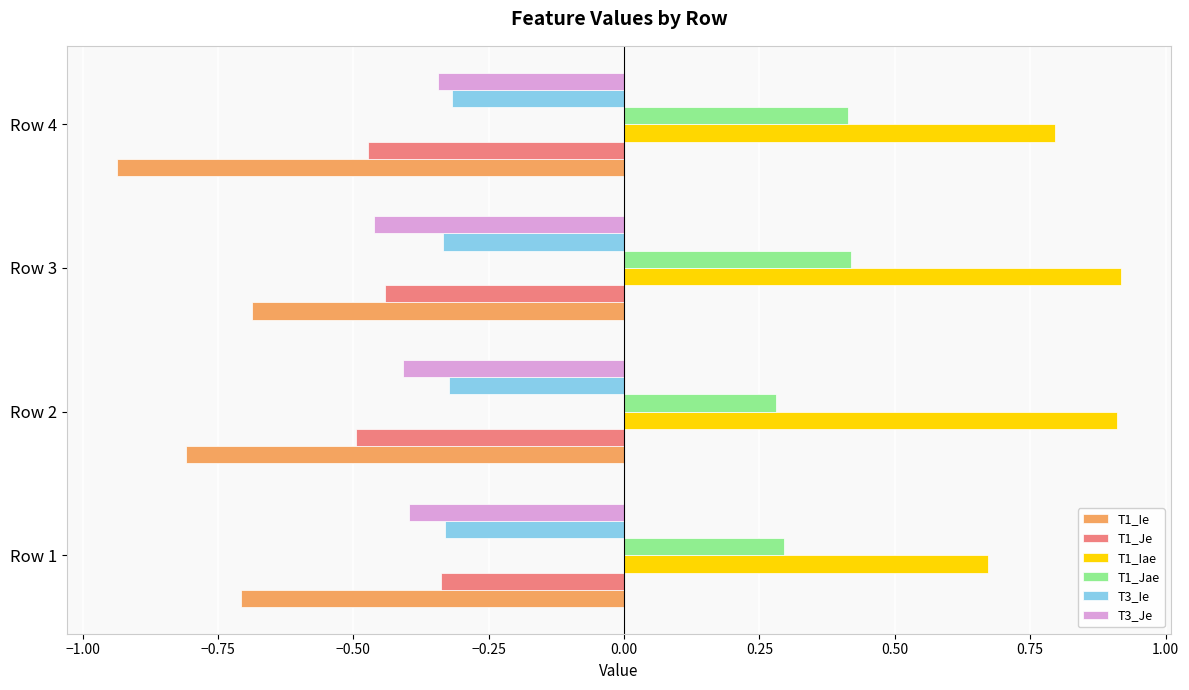

At Row 2, list the series in order from smallest to largest.

T1_Ie, T1_Je, T3_Je, T3_Ie, T1_Jae, T1_Iae